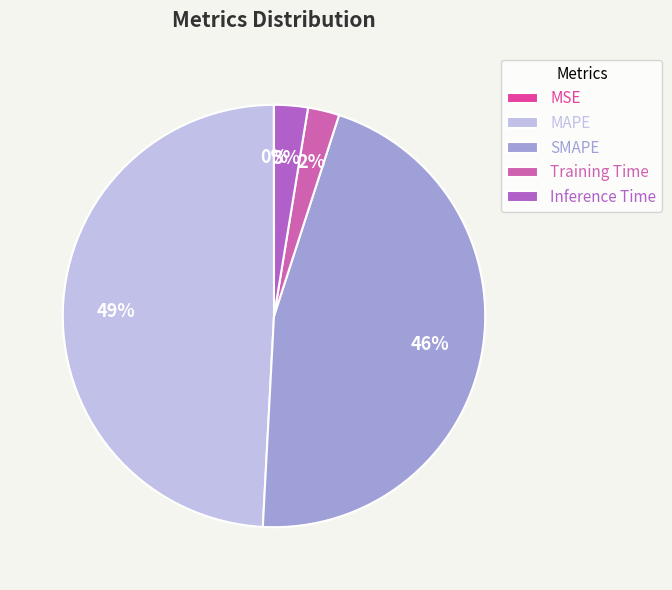

Is the sum of Training Time and MAPE greater than half?

Yes